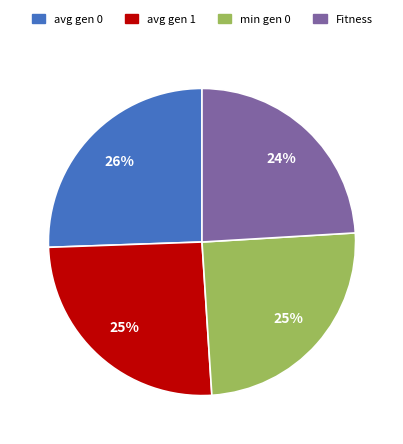

Is there any slice that represents more than half of the pie?

No